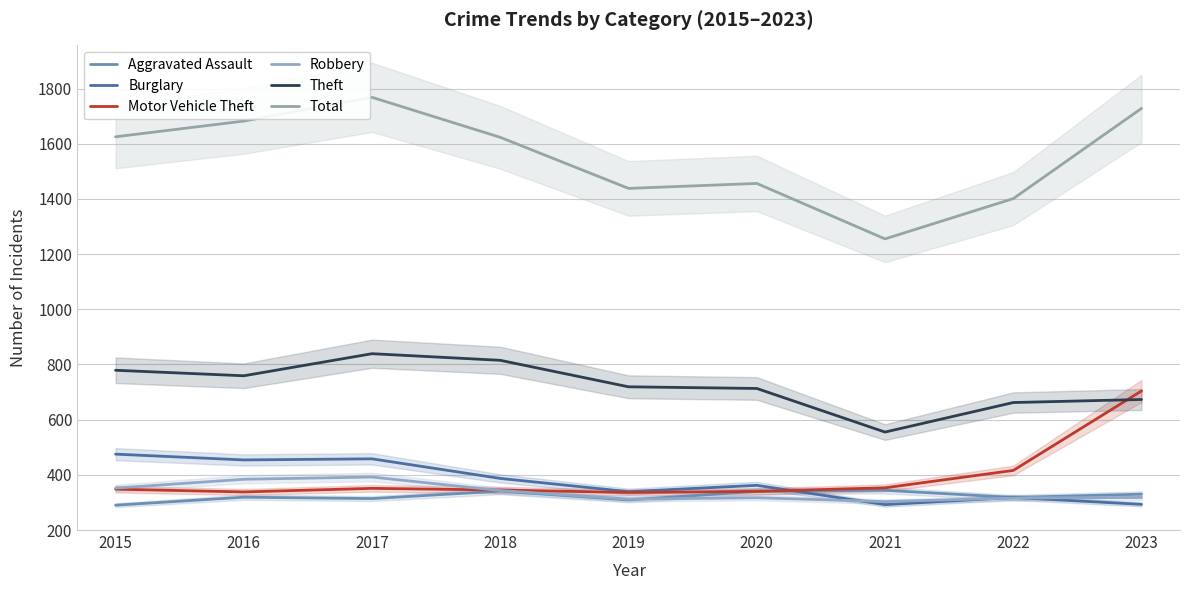

What is the spread (max minus min) of values at 2021?

963